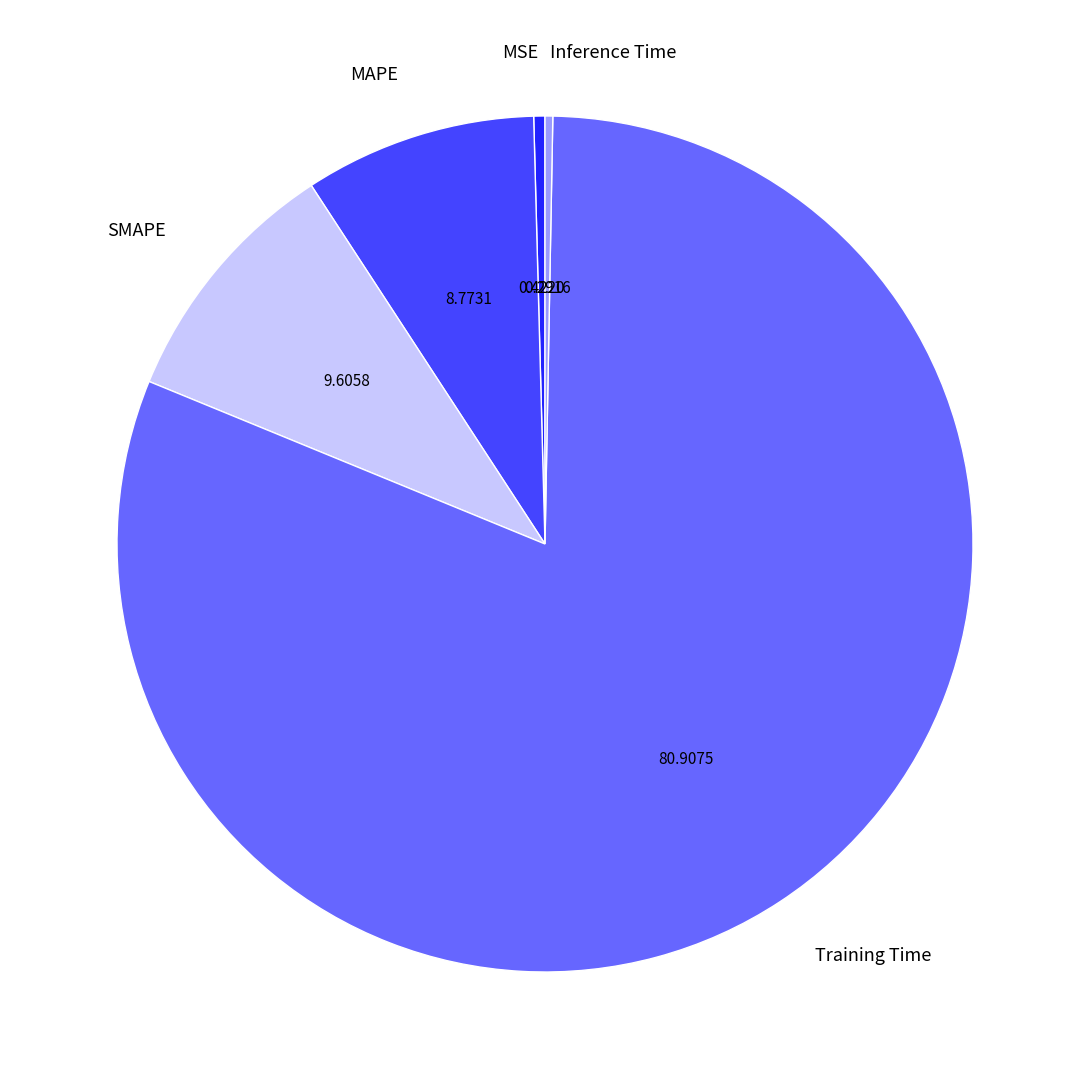

Do Inference Time and MAPE together represent more than half of the pie?

No